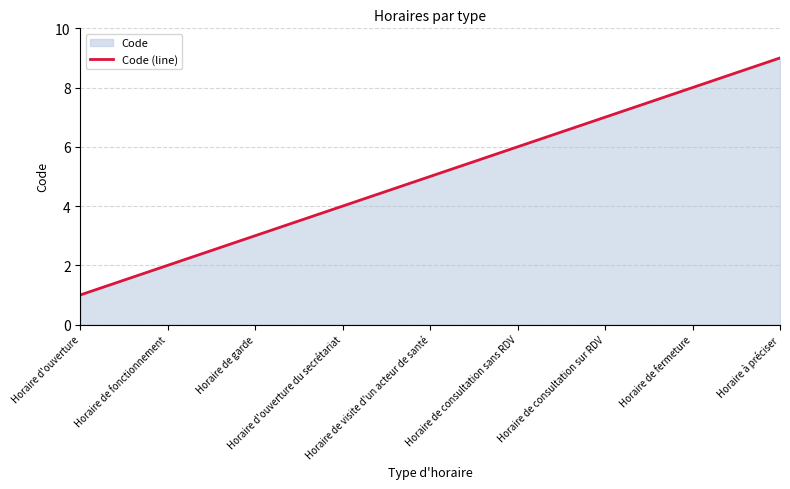

Rank the categories by value from lowest to highest.

Horaire d'ouverture, Horaire de fonctionnement, Horaire de garde, Horaire d'ouverture du secrétariat, Horaire de visite d'un acteur de santé, Horaire de consultation sans RDV, Horaire de consultation sur RDV, Horaire de fermeture, Horaire à préciser